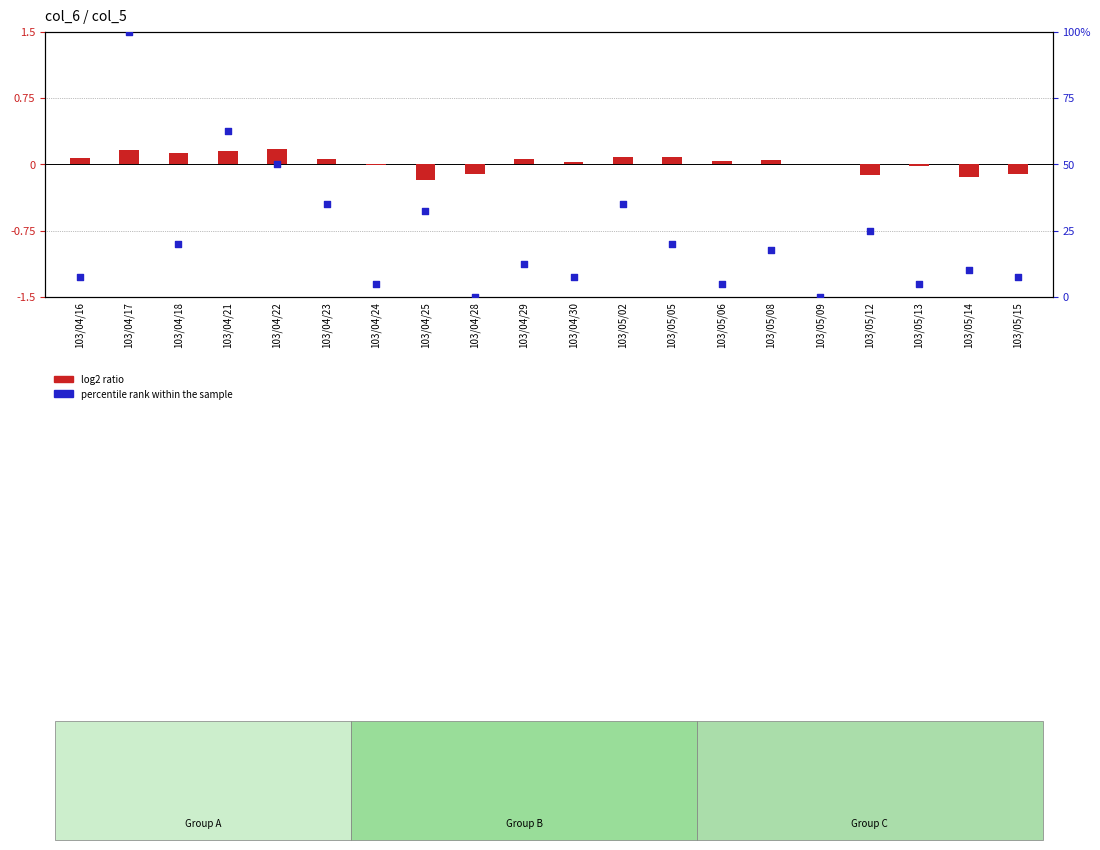

Which series reaches the maximum Y coordinate?

percentile rank within the sample